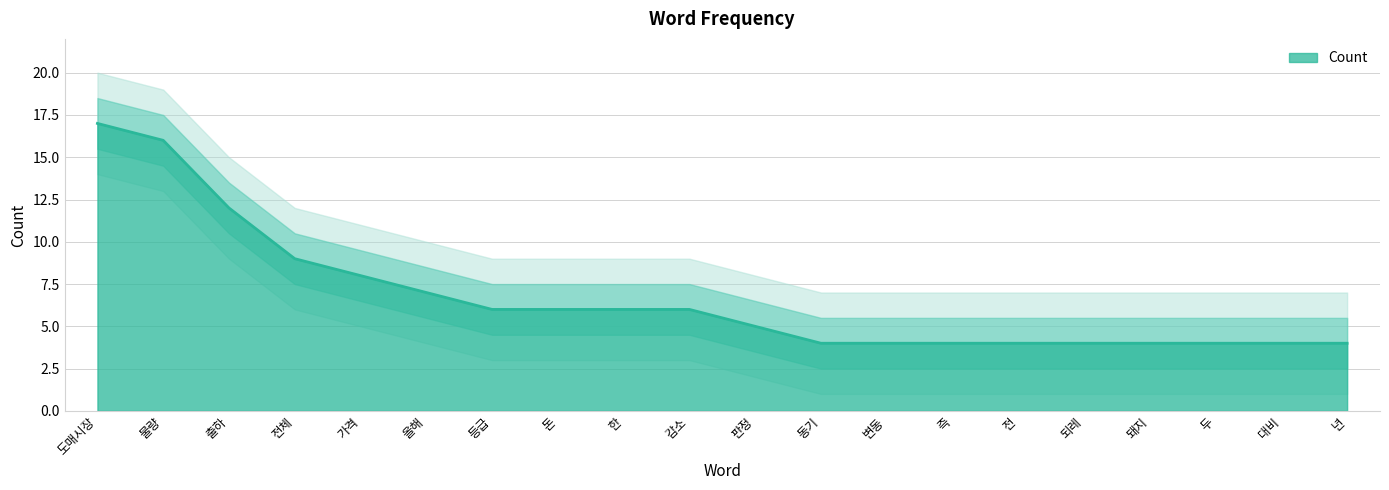

What is the label of the 2nd point from the right?

대비